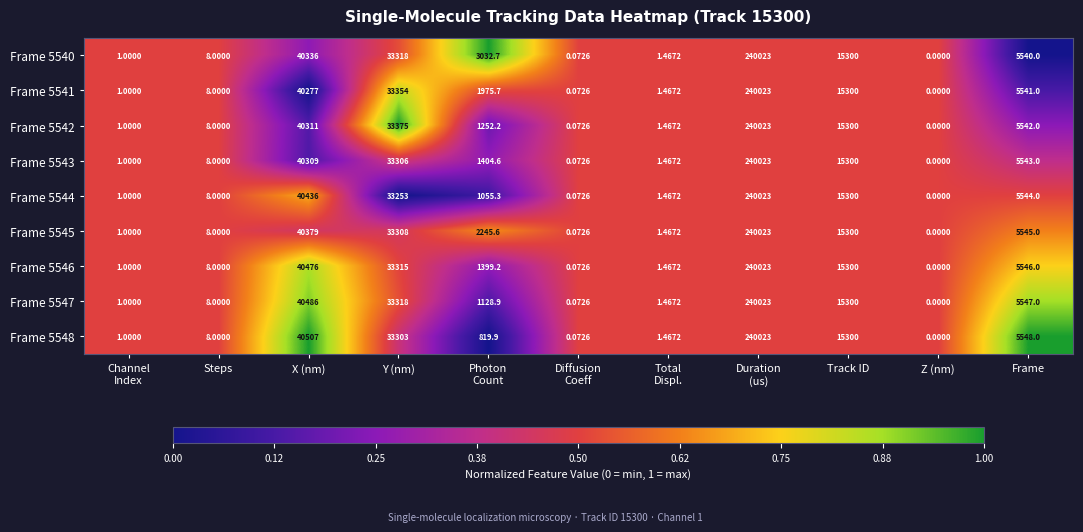

Where does the Frame 5544 series first go above 1055?

X (nm)